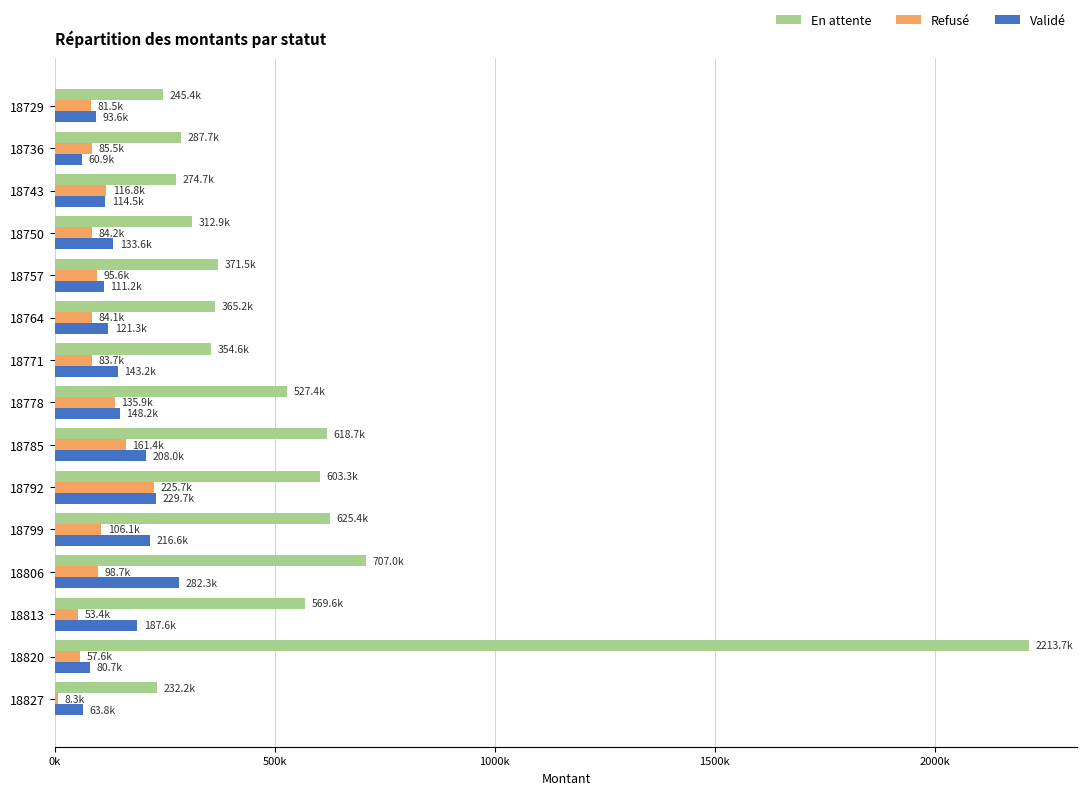

What are all the series names shown in the legend?

En attente, Refusé, Validé